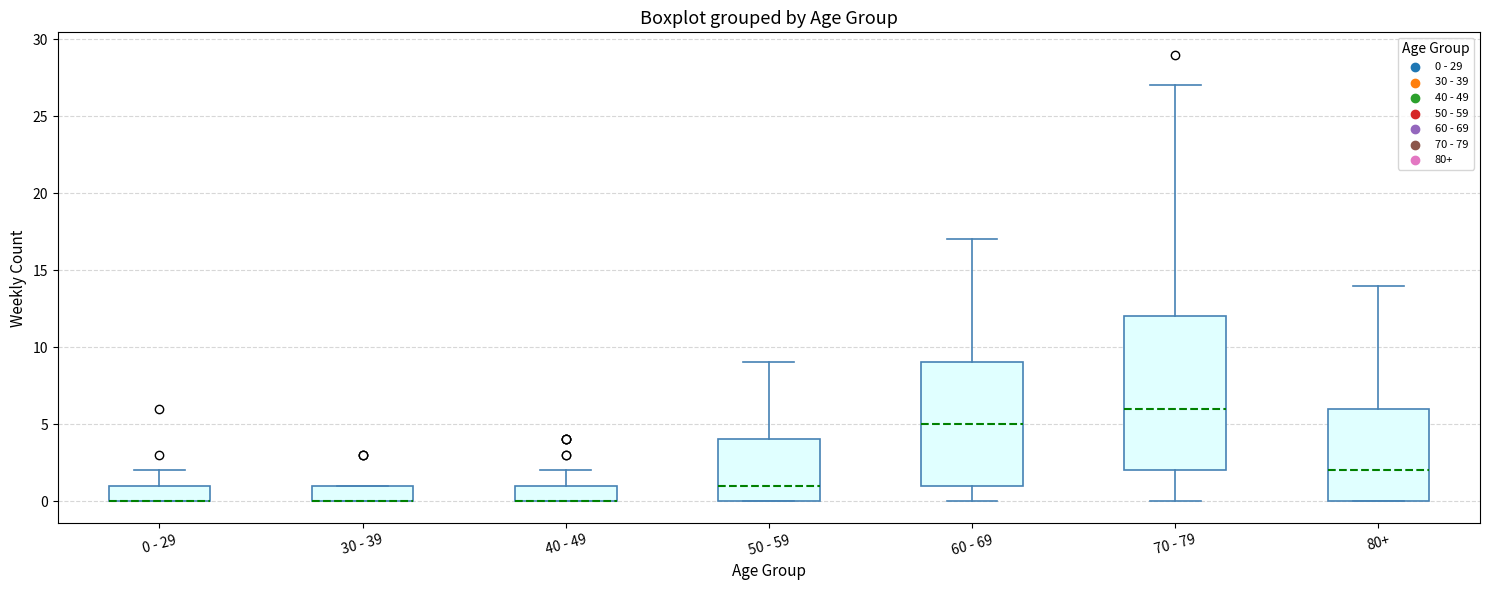

Where is the lower edge of the box for 80+ on the y-axis? The values are not printed on the chart, so give them approximately, as read against the axis.

0